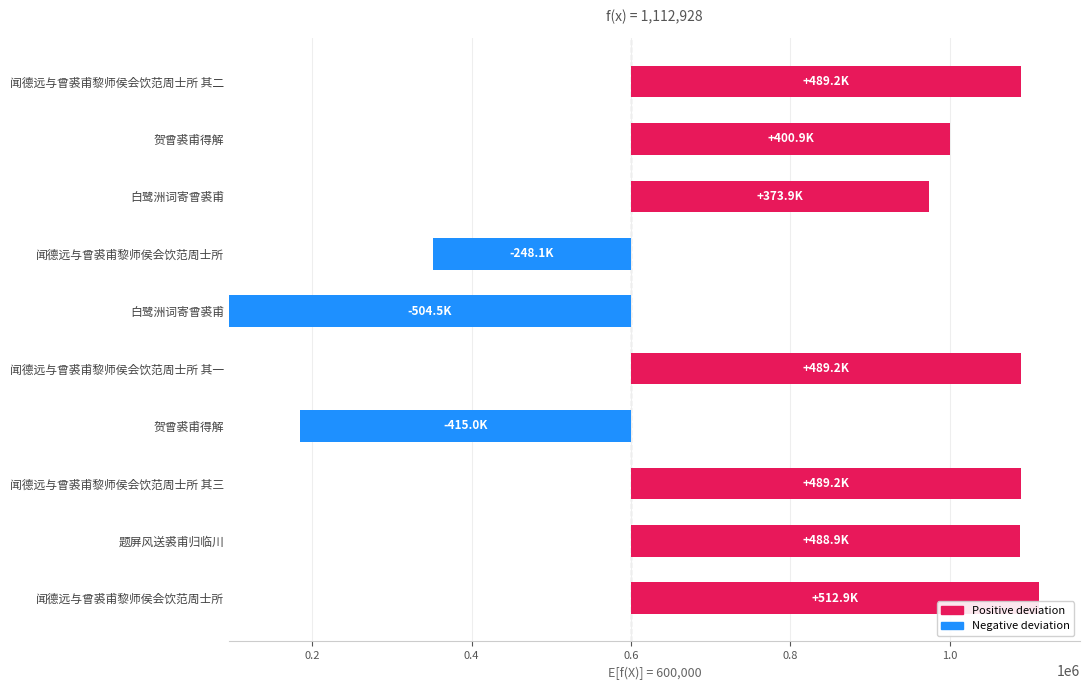

The chart shows a value of 203486 at 题屏风送裘甫归临川. True or false?

False